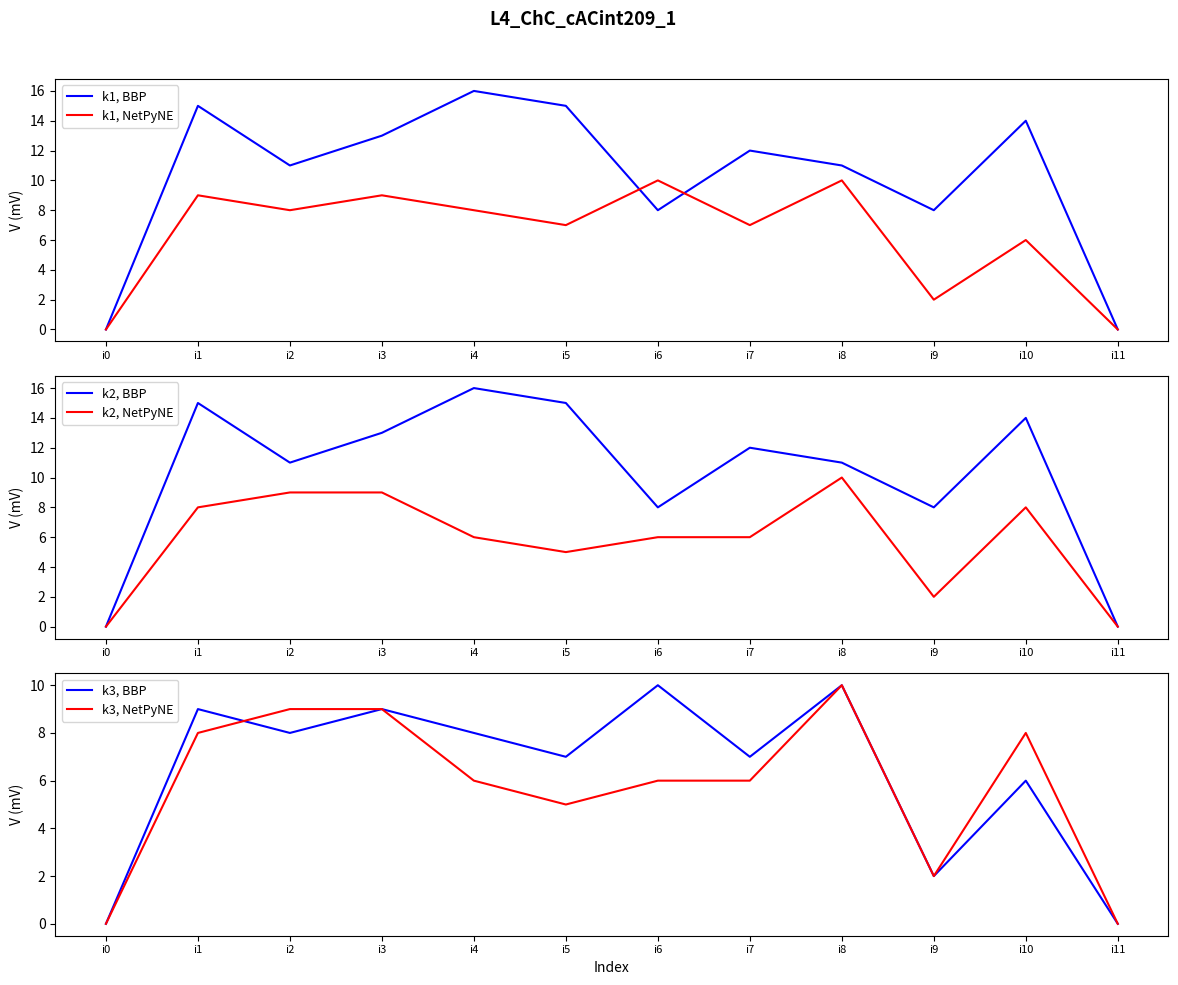

What is the value of the k1, BBP point at the 3rd from the left?

11